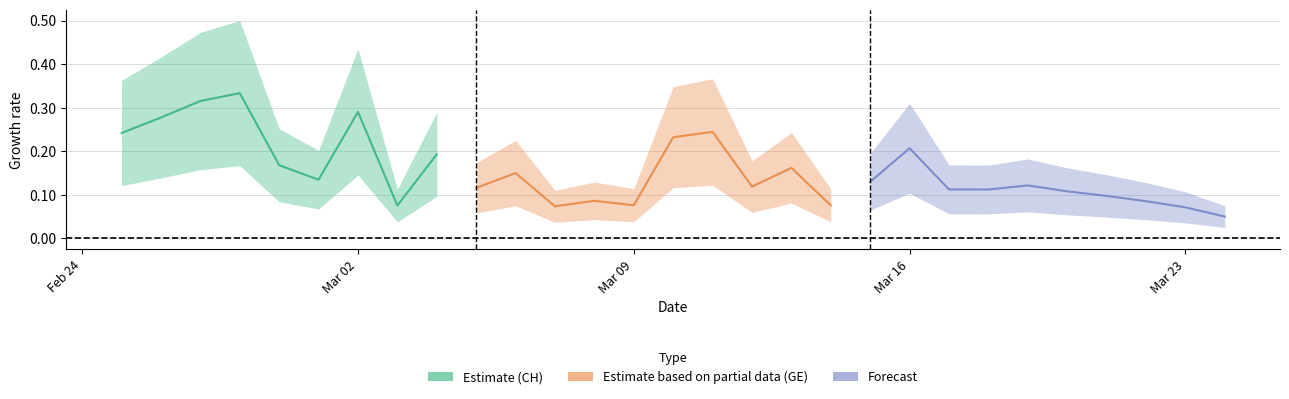

True or false: CH (Estimate) has a value of 0.1 at 8.

False